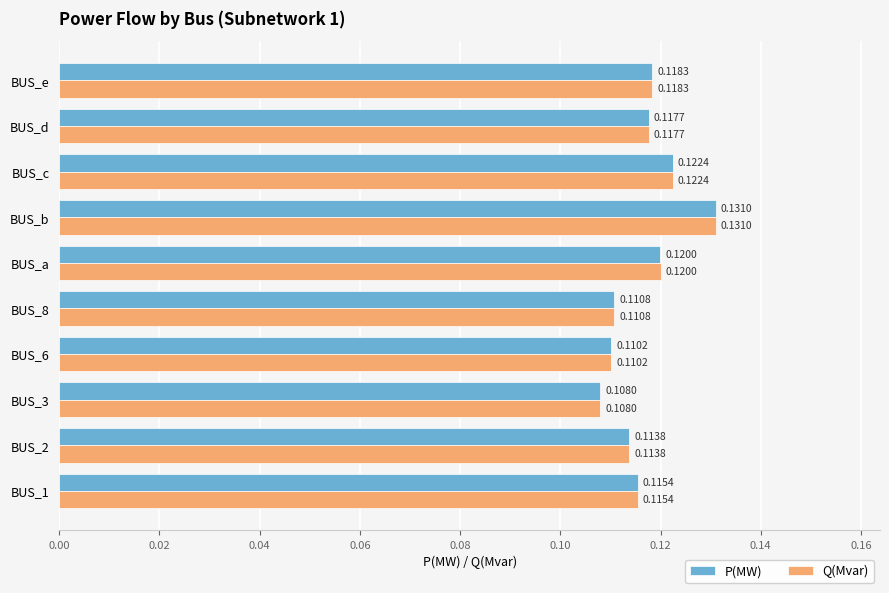

Which category has the highest value in the Q(Mvar) series?

BUS_b